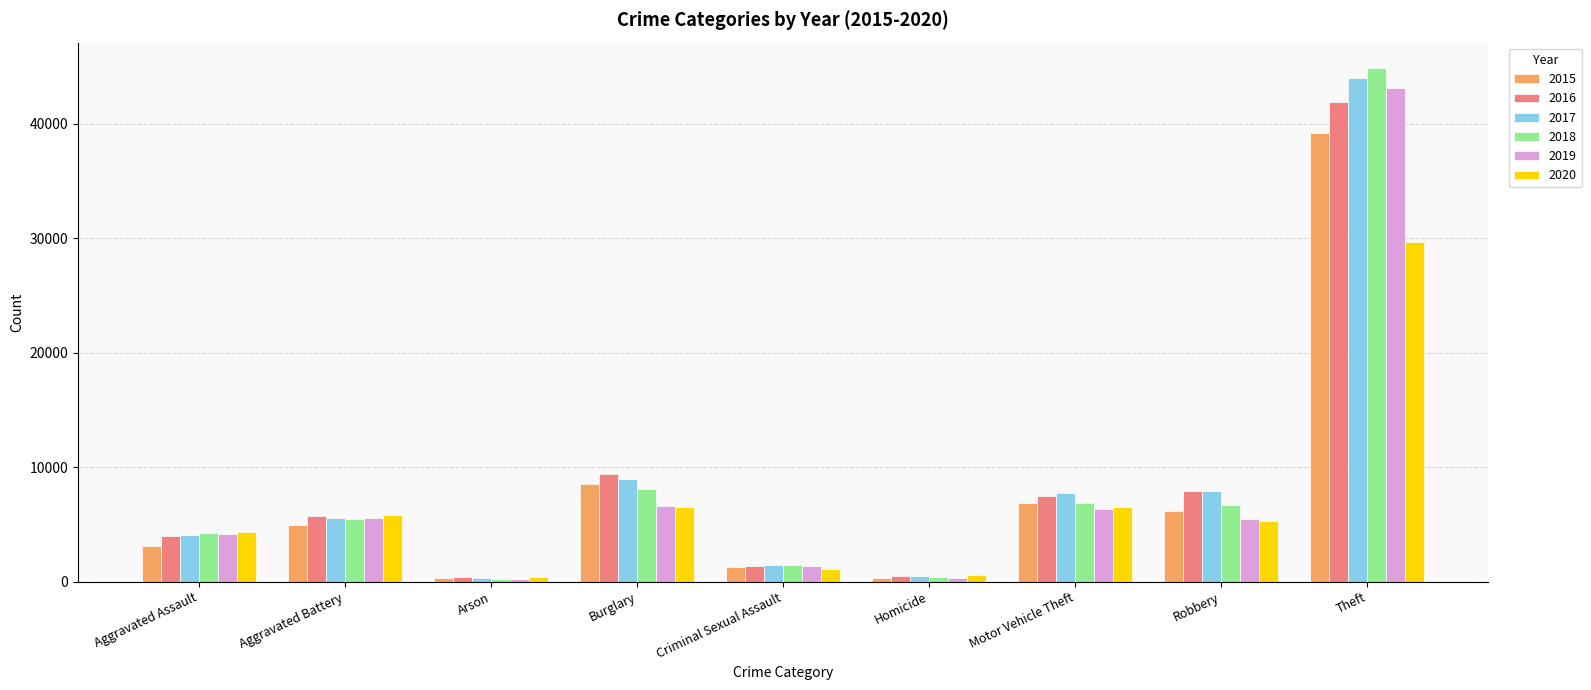

Which series has the widest spread of values?

2018